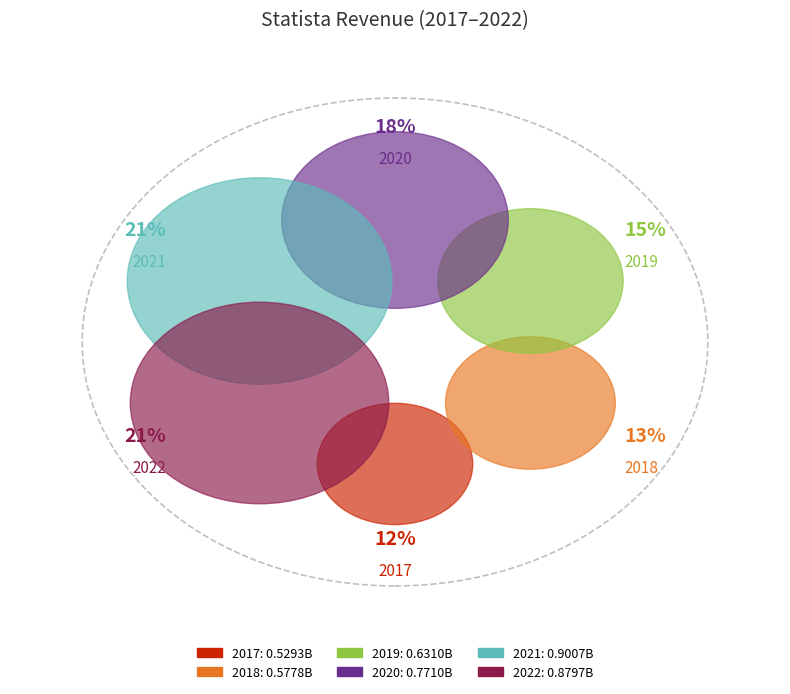

Is it true that Statista 2019 is 15% of the pie?

True